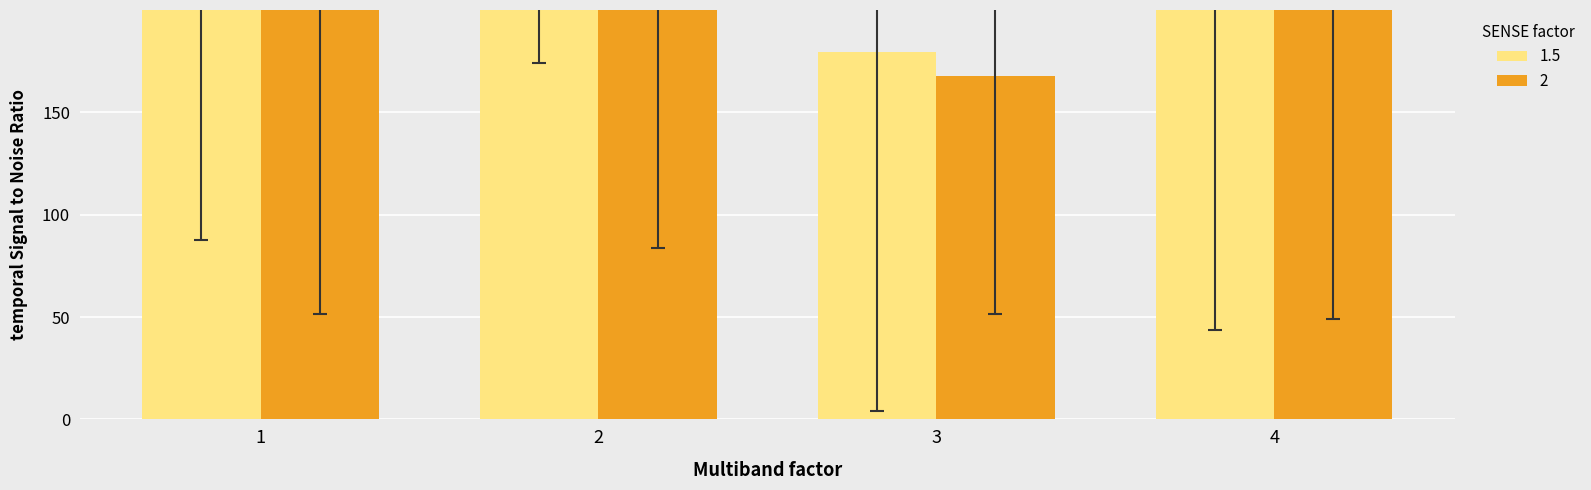

True or false: CE.PNL has a value of 46.8 at 2024-01-19.

False